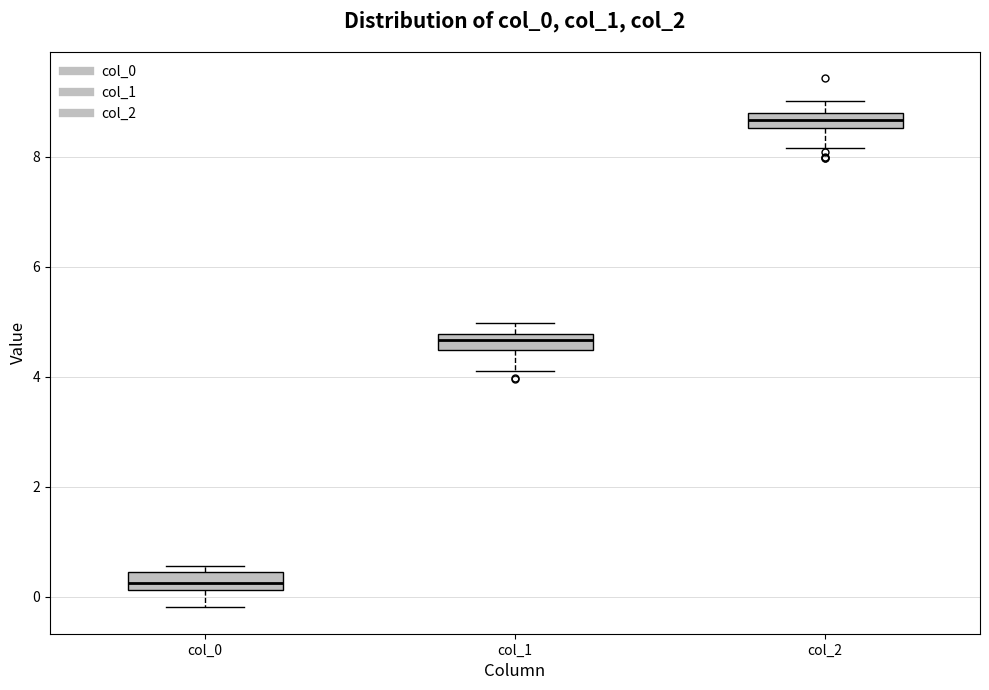

Which box has the lowest median line?

col_0